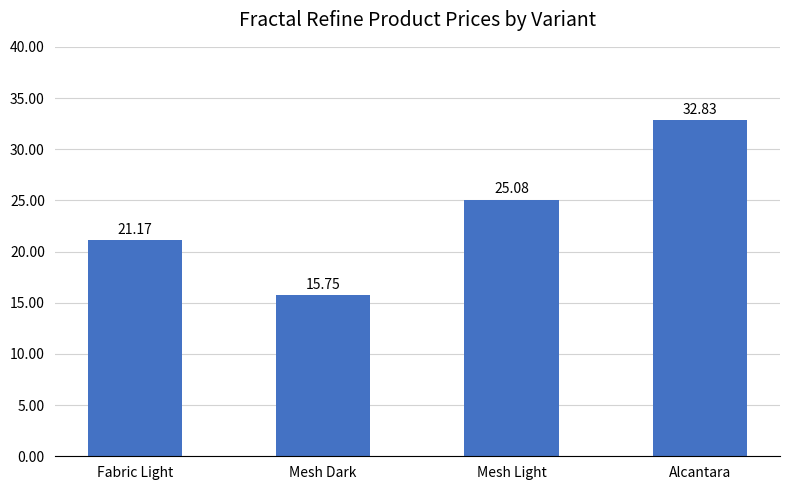

What is the approximate value at Alcantara?

32.8